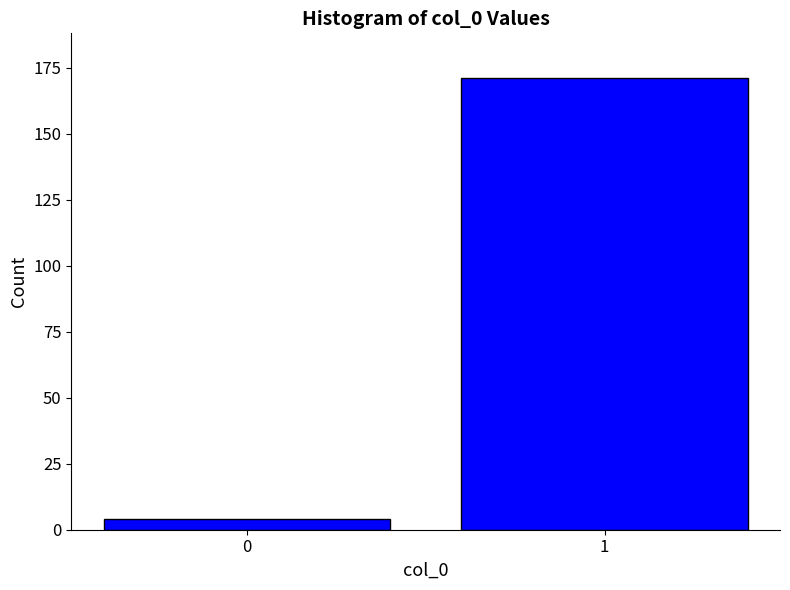

Reading left to right, list all the values displayed in this chart.

0=4	1=171